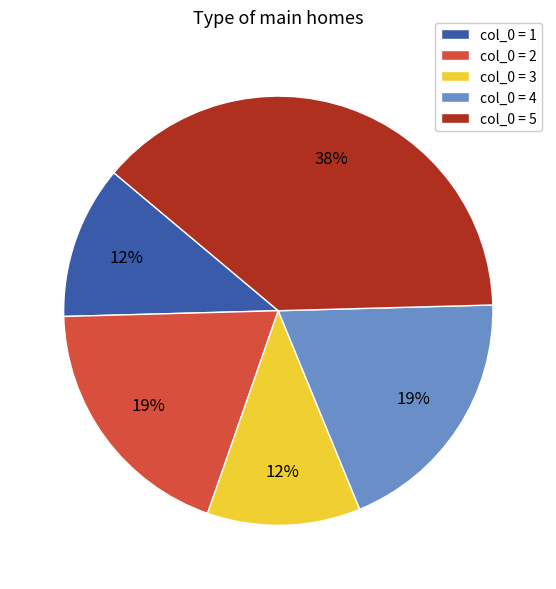

What percentage is the col_0 = 5 slice, to the nearest percent?

38%